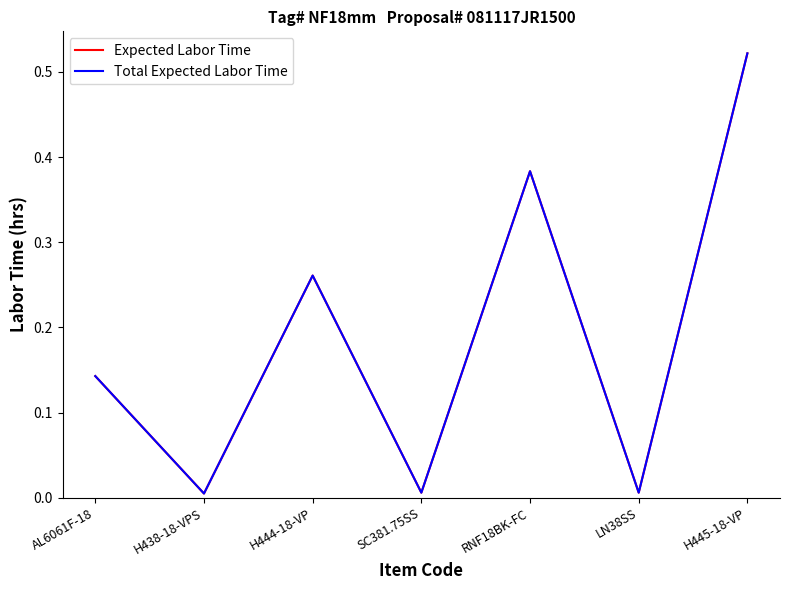

Does the chart display data point markers on the line(s)?

No